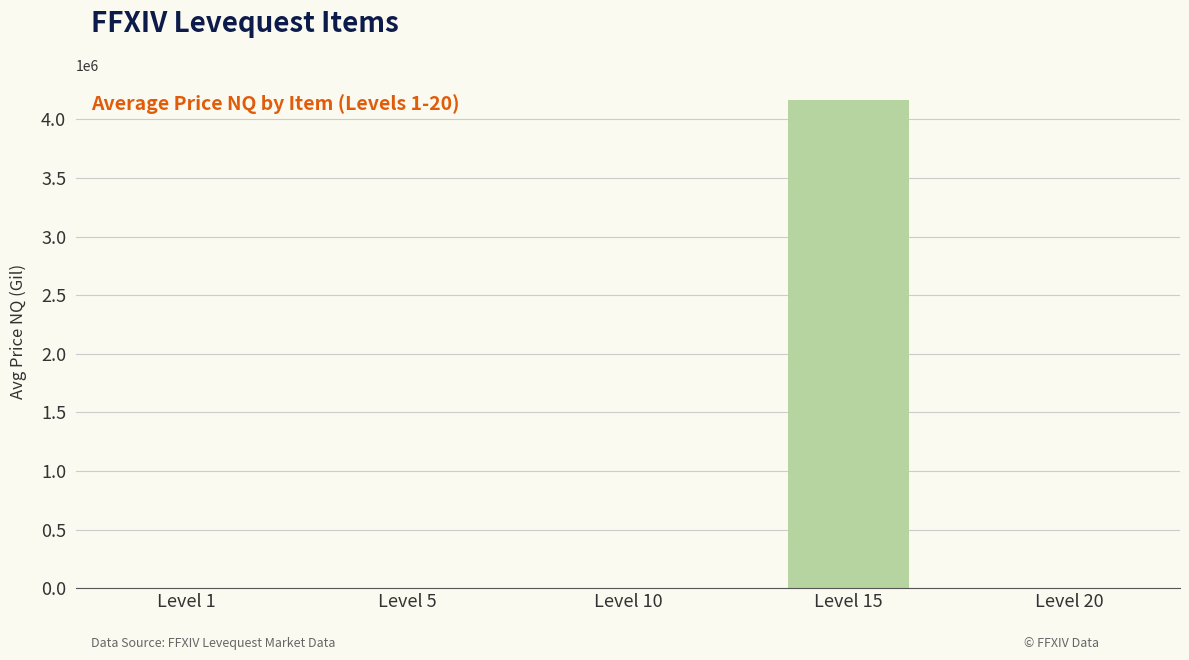

Which category has the highest value across all series?

Level 15